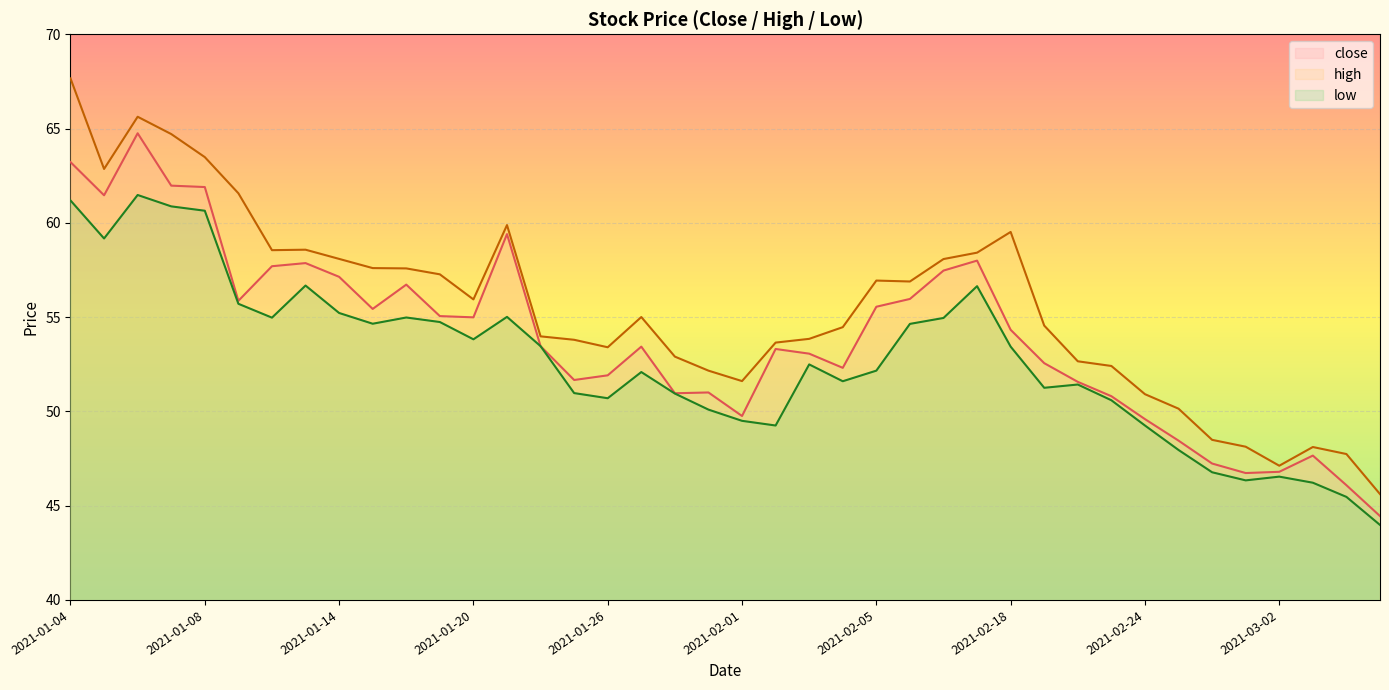

How many lines are shown in the chart?

3